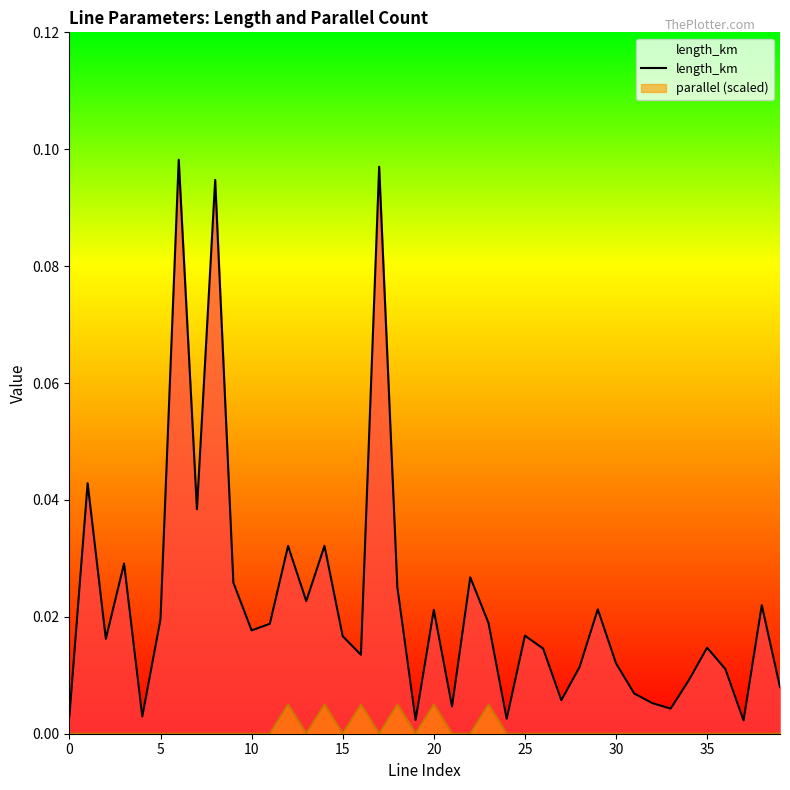

Does the chart display data point markers on the line(s)?

No